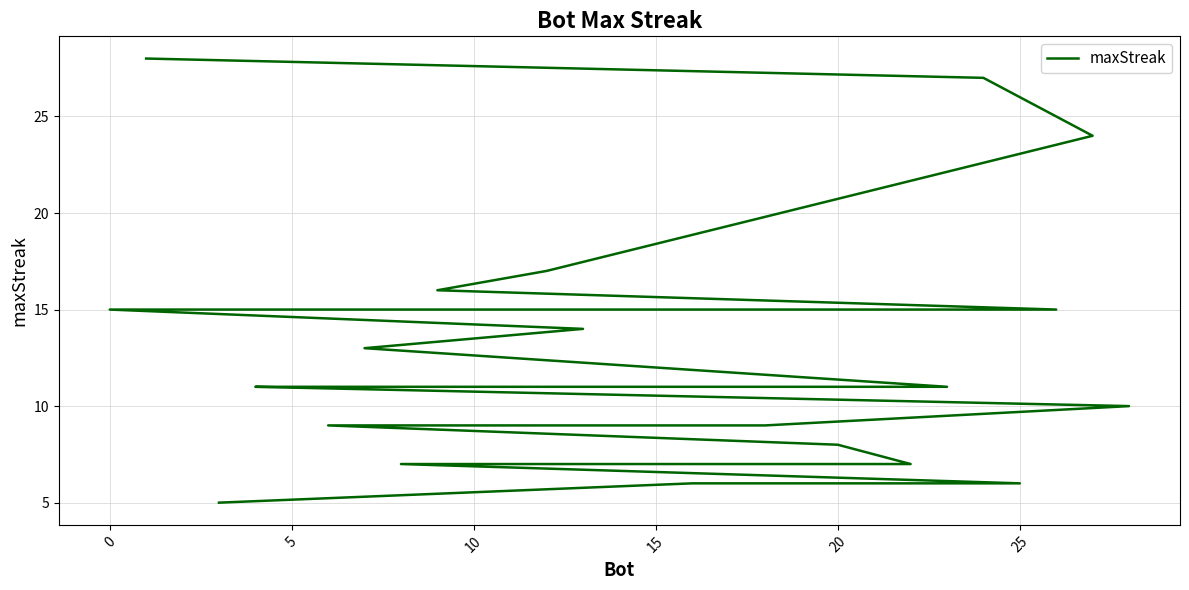

How many values exceed 11?

12